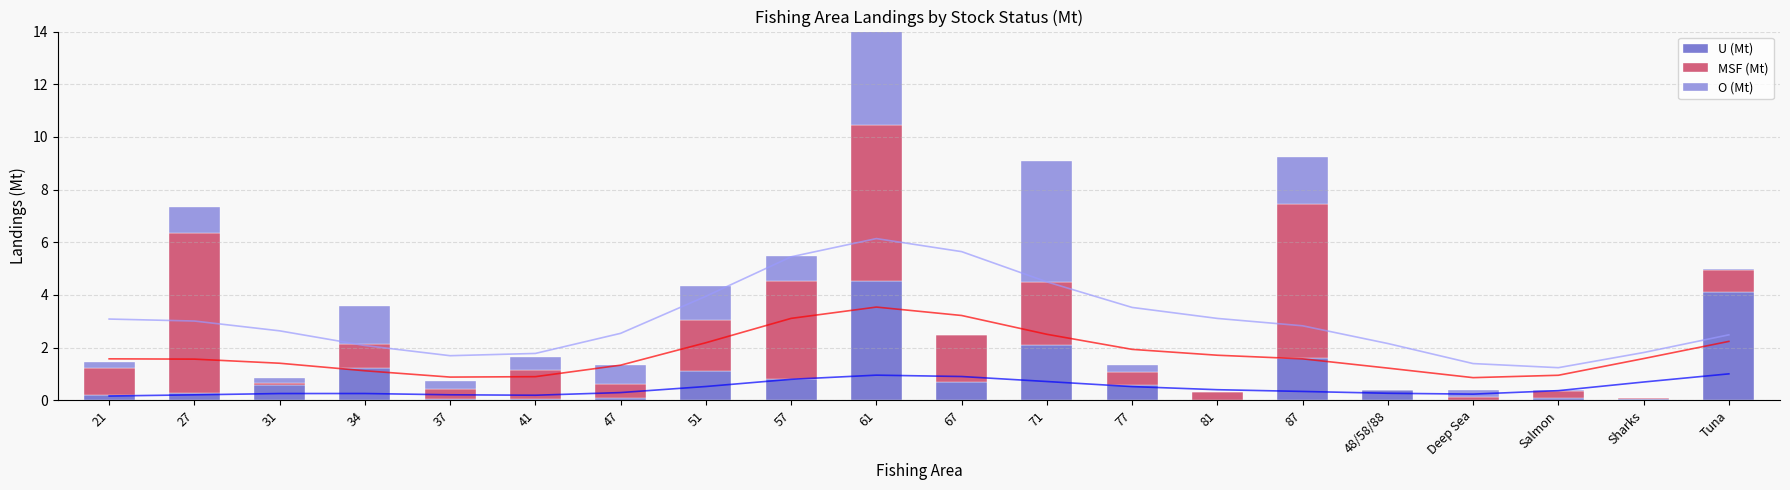

The O (Mt) series shows 2.2 at 51. True or false?

False